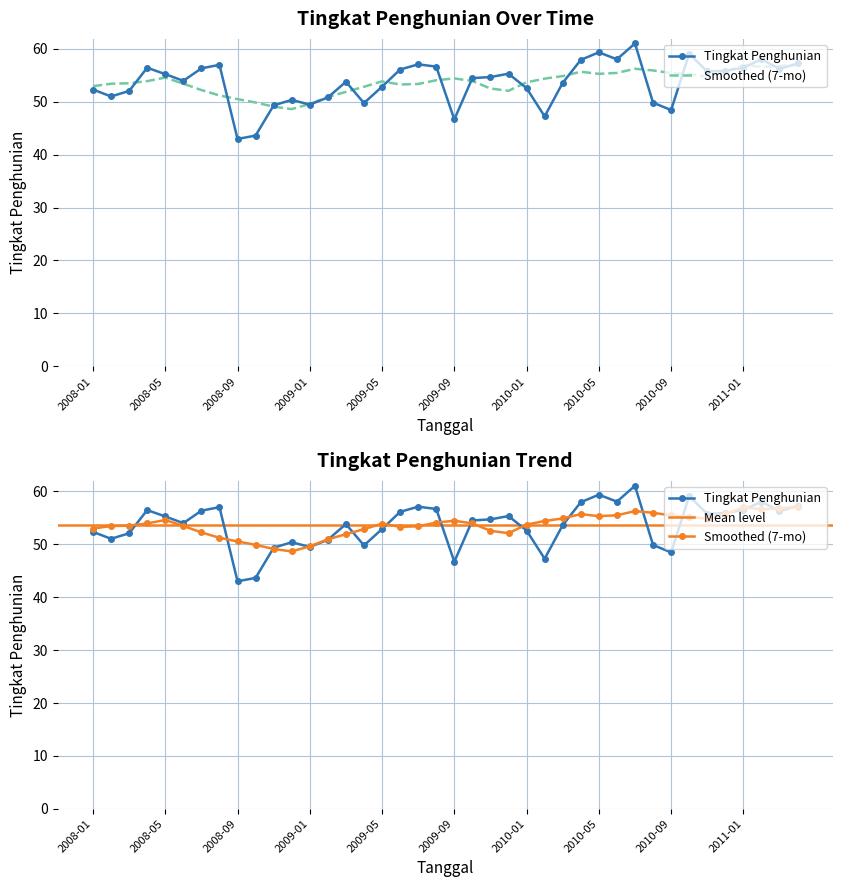

Which label corresponds to the smallest value in the chart?

2008-09